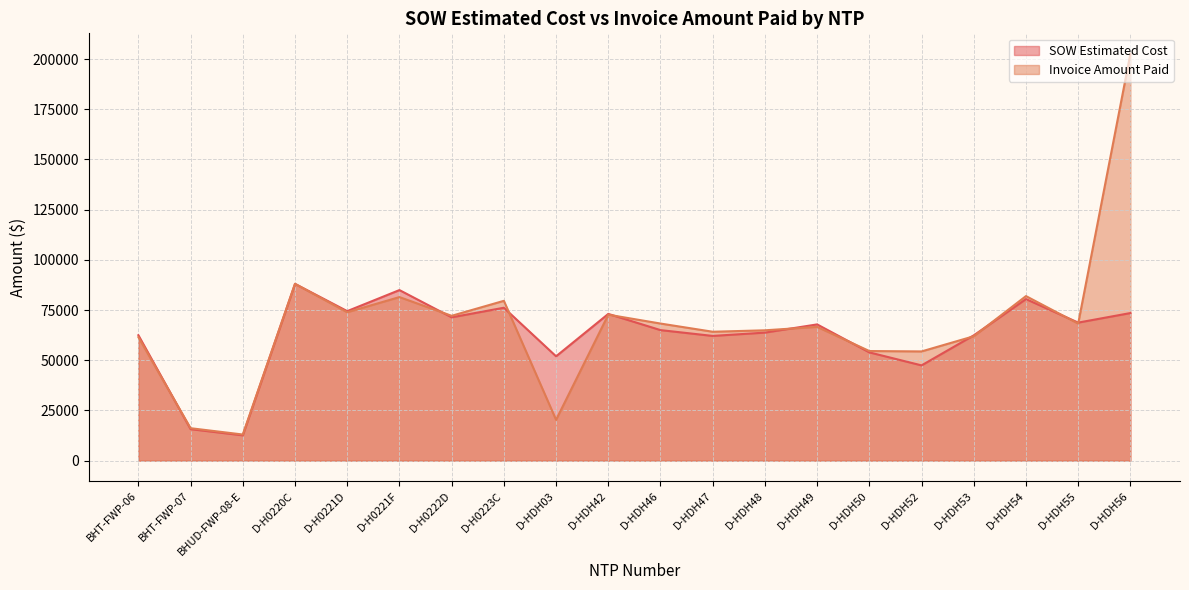

The SOW Estimated Cost series shows 32319.0 at D-HDH03. True or false?

False